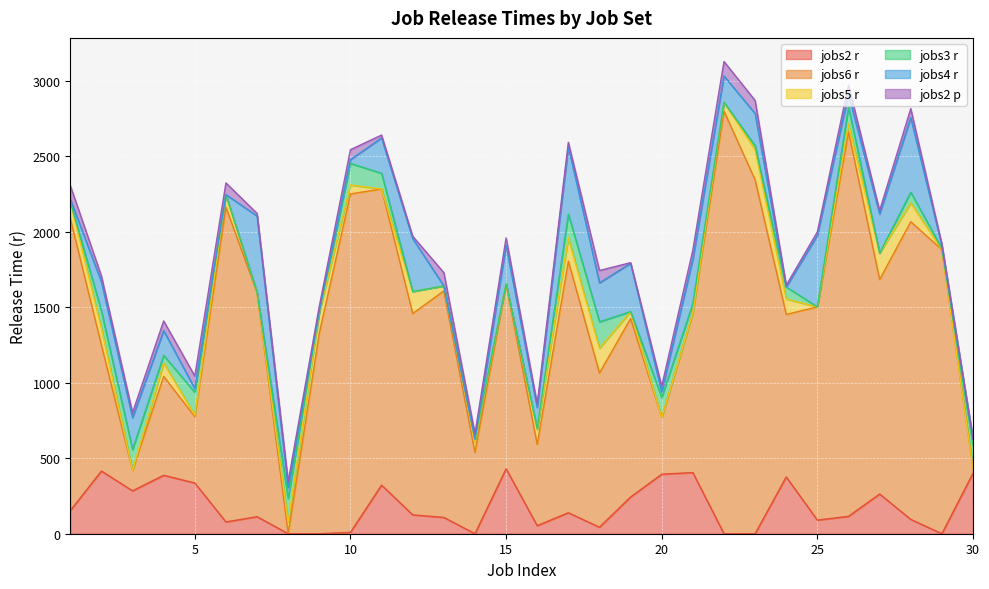

What is the difference between the jobs6_r values at 8 and 16?

537